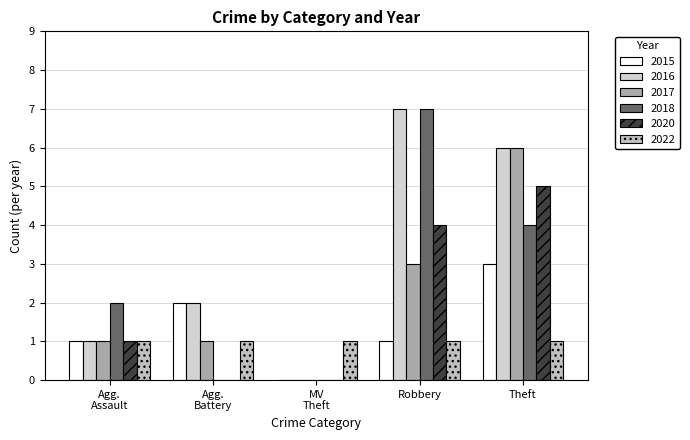

Count the 2018 values in the range 0 to 4.

4